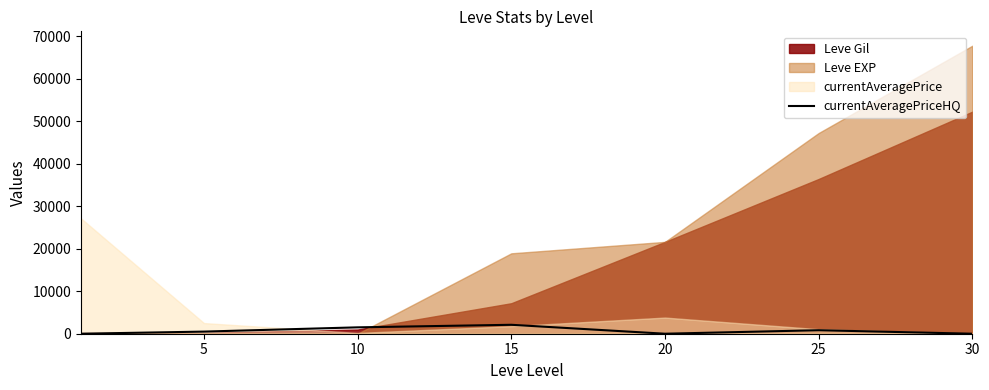

True or false: the data has more than 2 interior local peaks.

False